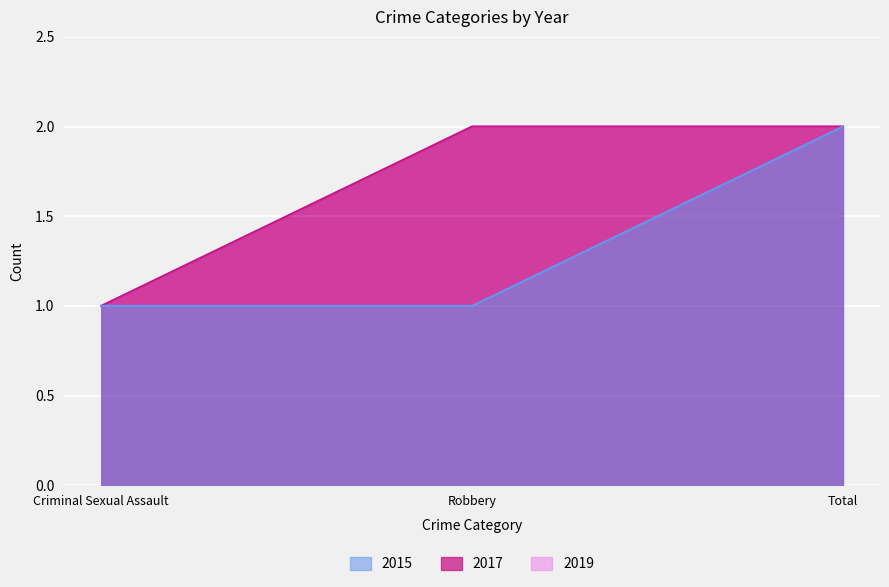

What is the label of the 2nd point from the right?

Robbery